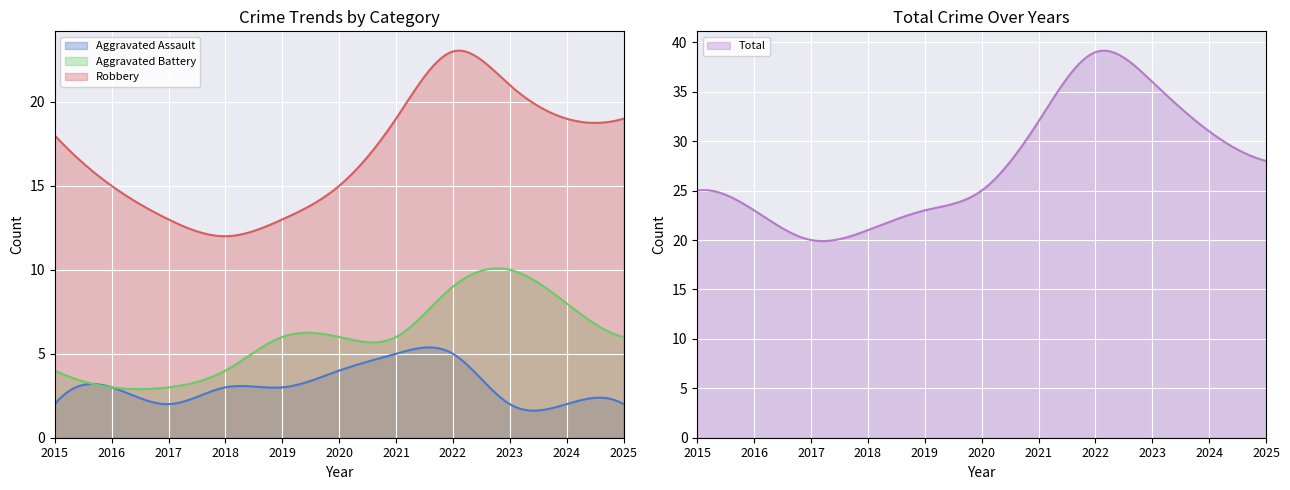

Which series has the widest spread of values?

Total